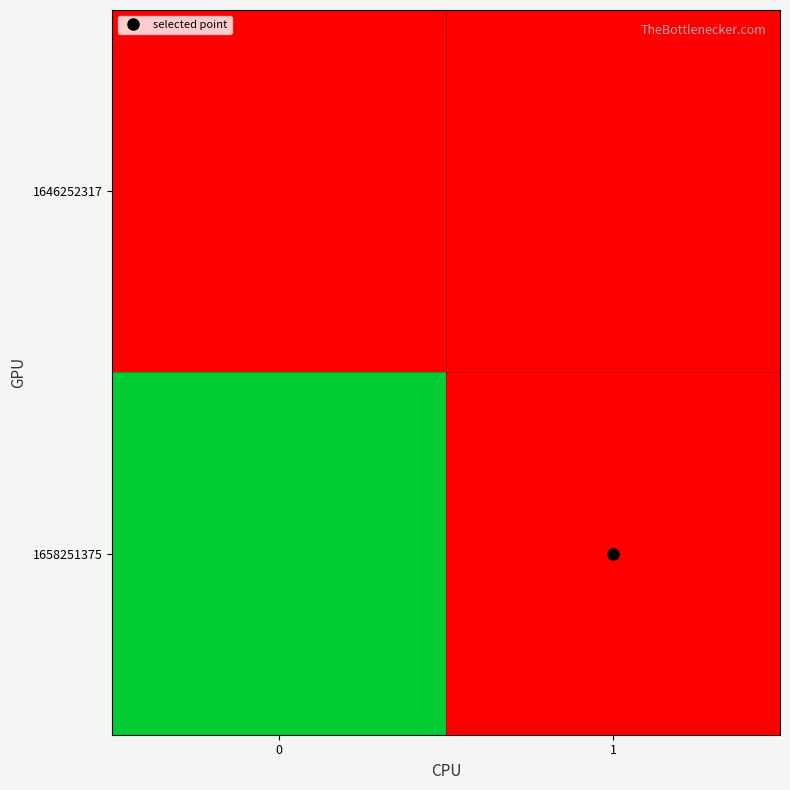

How many distinct data groups are displayed?

2